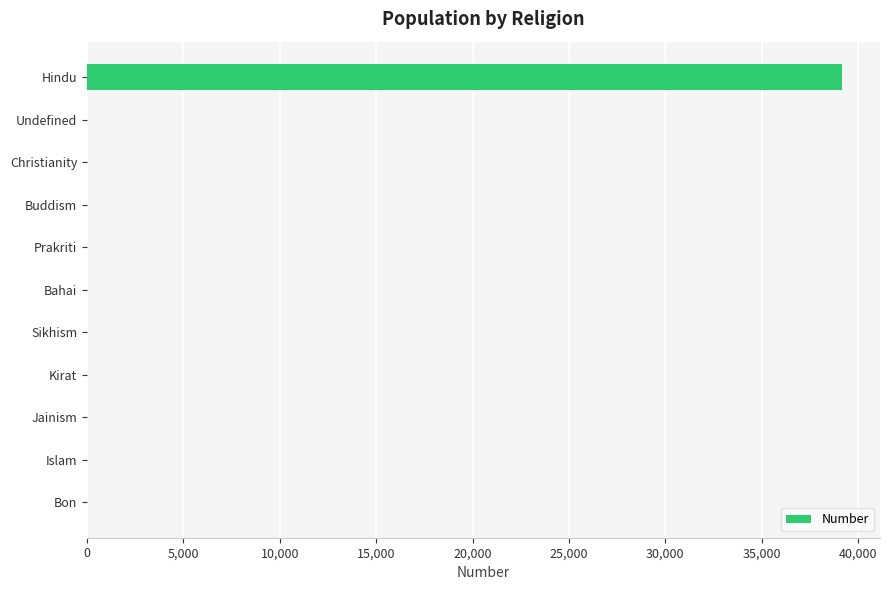

Which has a higher value, Hindu or Islam?

Hindu